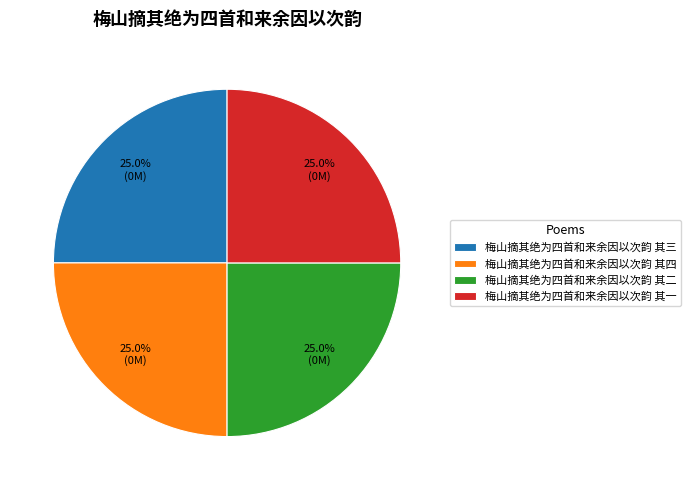

Combined, what portion of the pie is 梅山摘其绝为四首和来余因以次韵 其四 and 梅山摘其绝为四首和来余因以次韵 其二?

50.0%